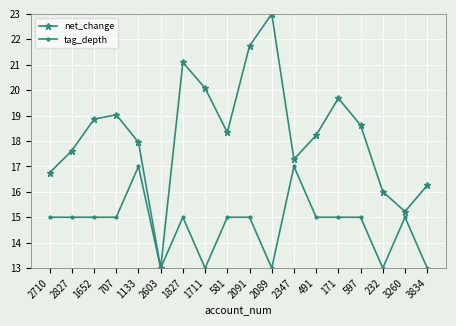

What is the maximum value shown in the chart?

23.0